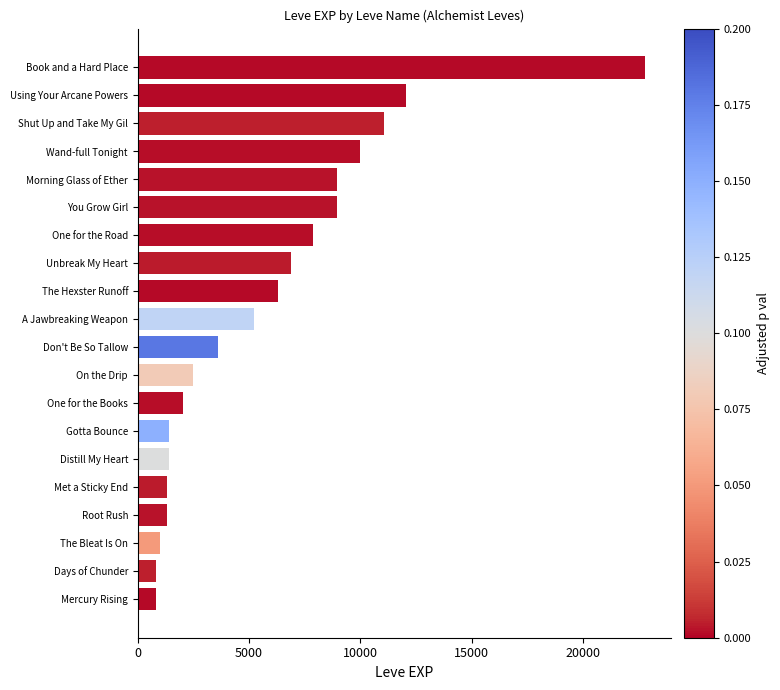

Count the number of data series in this chart.

1